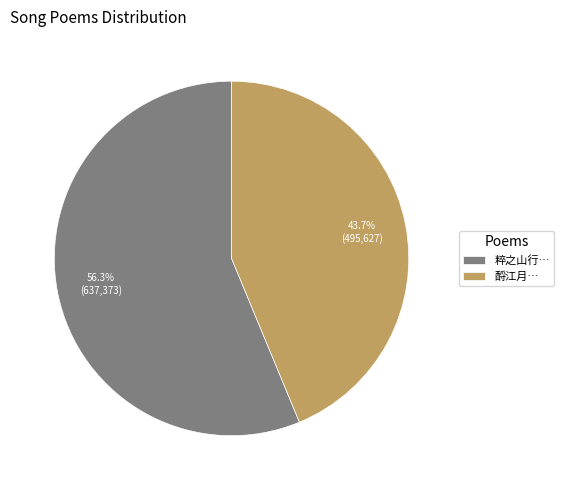

Combined, what portion of the pie is 酹江月… and 粹之山行…?

100.0%